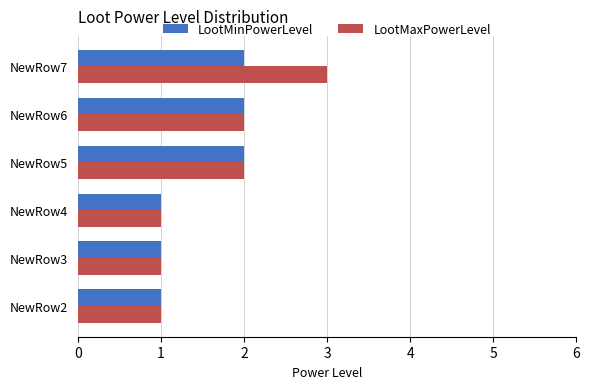

What is the greatest value displayed?

3